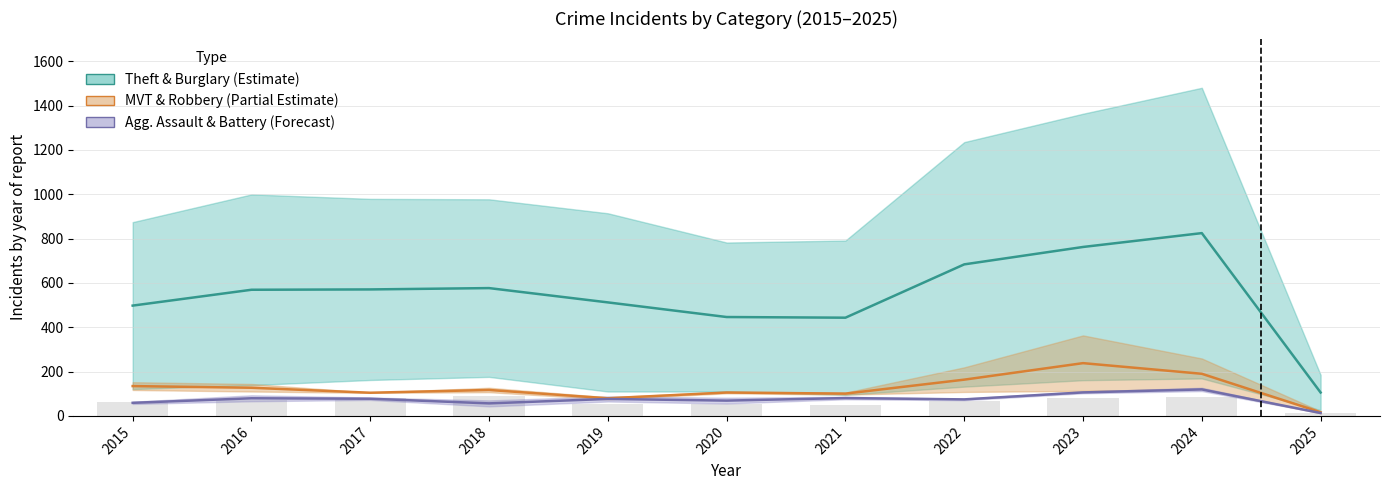

True or false: MVT & Robbery (Partial Estimate) has a value of 180.5 at 2018.

False